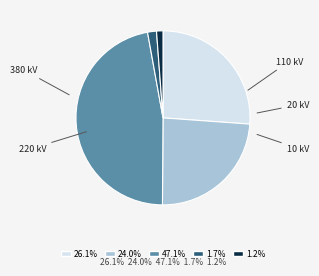

How many segments does this pie chart have?

5